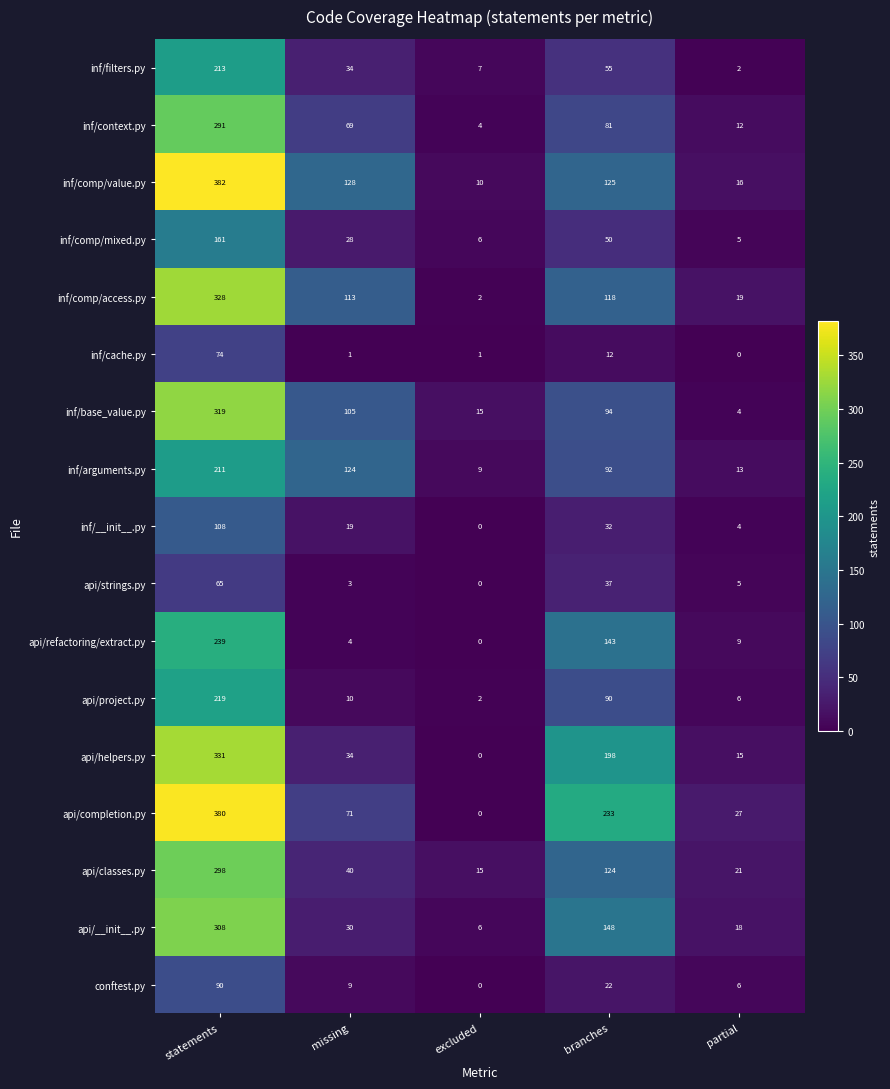

Which series changed the most between excluded and branches?

api/completion.py